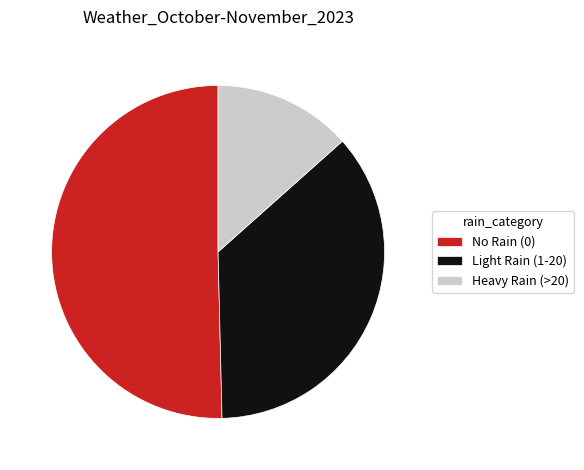

Which has a higher value, No Rain (0) or Light Rain (1-20)?

No Rain (0)